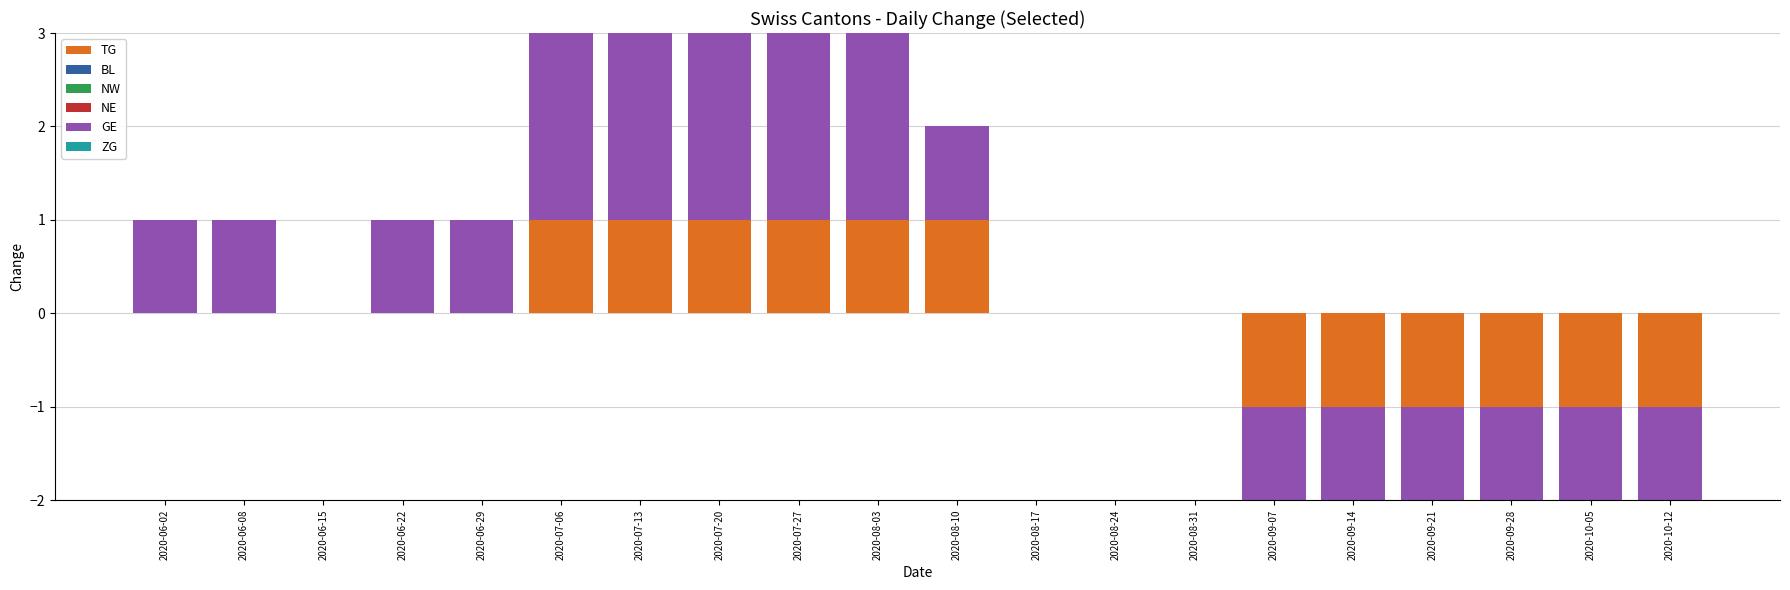

List the series in order of their peak value, lowest first.

BL, NW, NE, ZG, TG, GE